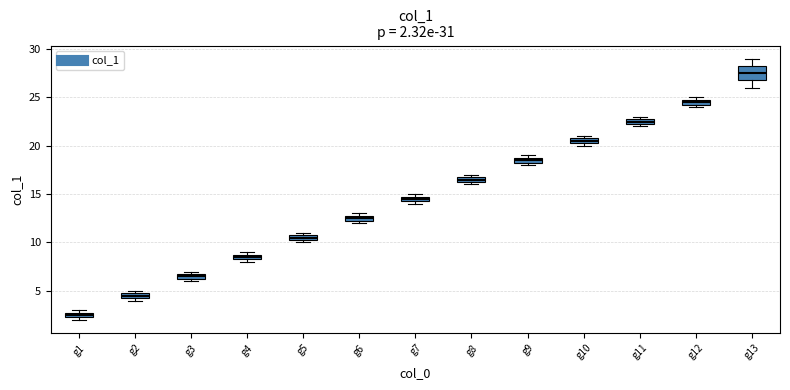

Which box's median line is the lowest?

g1